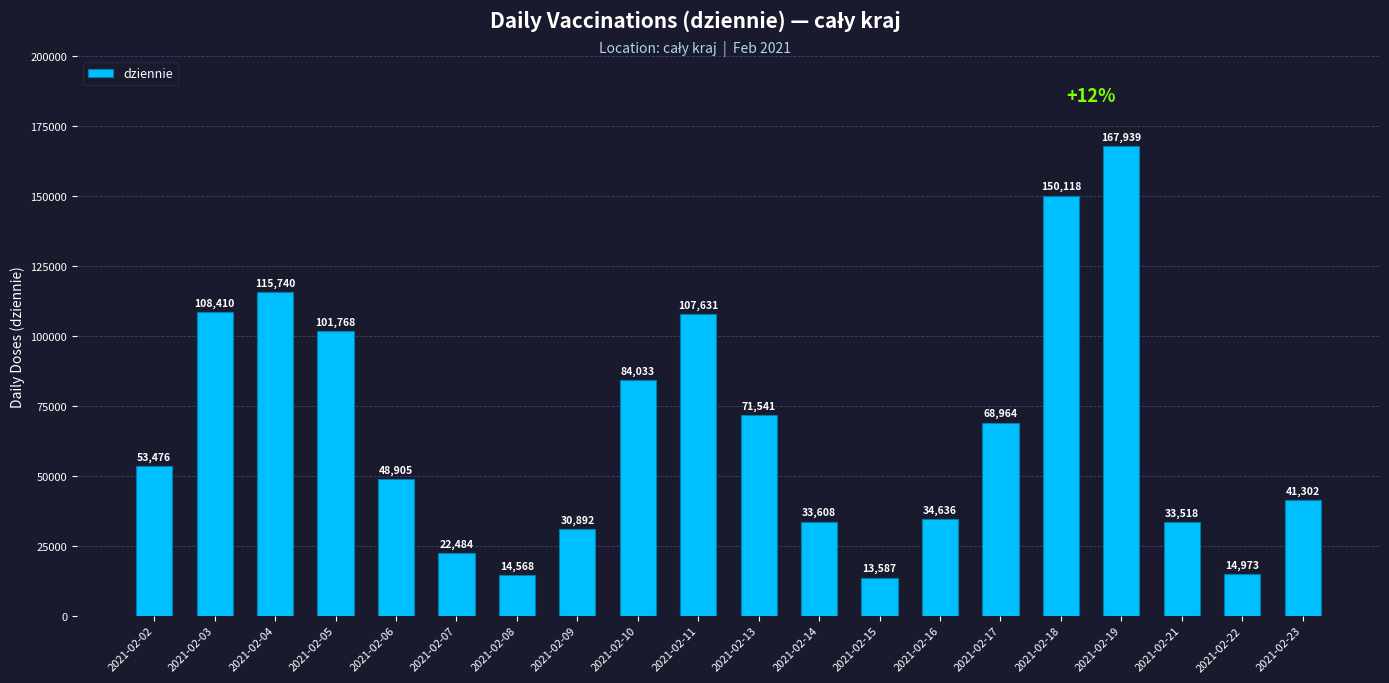

What is the change in value from 2021-02-08 to 2021-02-14?

+19040